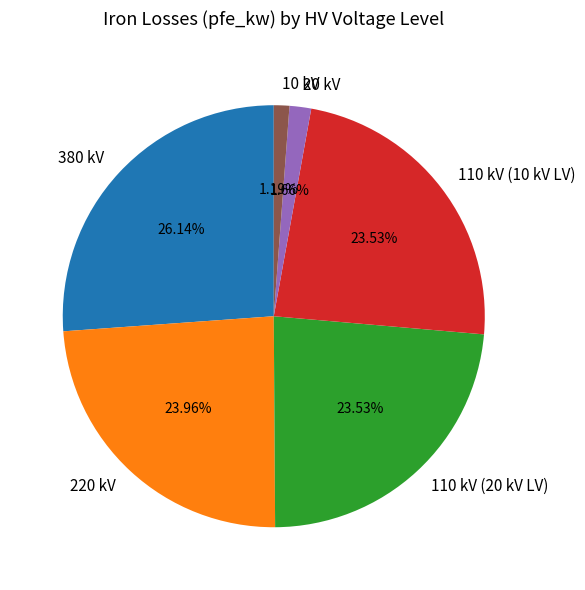

What is the largest slice in the pie chart?

380 kV